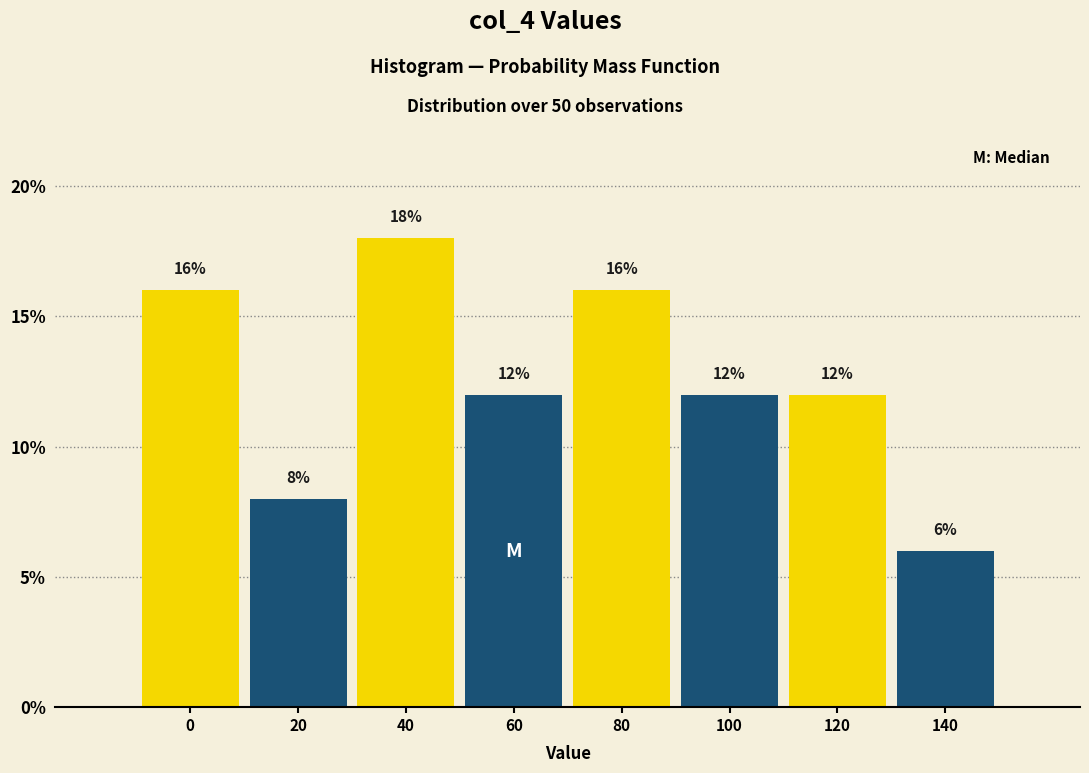

Reading left to right, list all the values displayed in this chart.

0=16	20=8	40=18	60=12	80=16	100=12	120=12	140=6